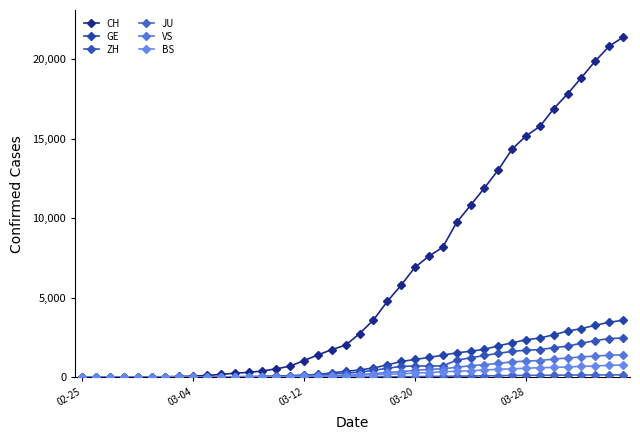

How many distinct data groups are displayed?

6